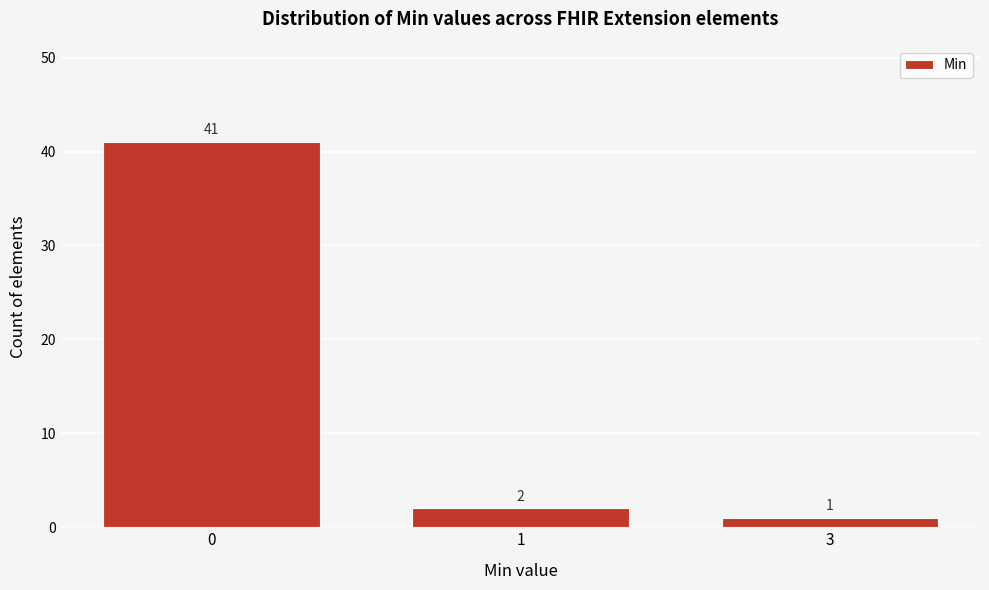

Reading right to left, what are all the values shown in this chart?

1	2	41